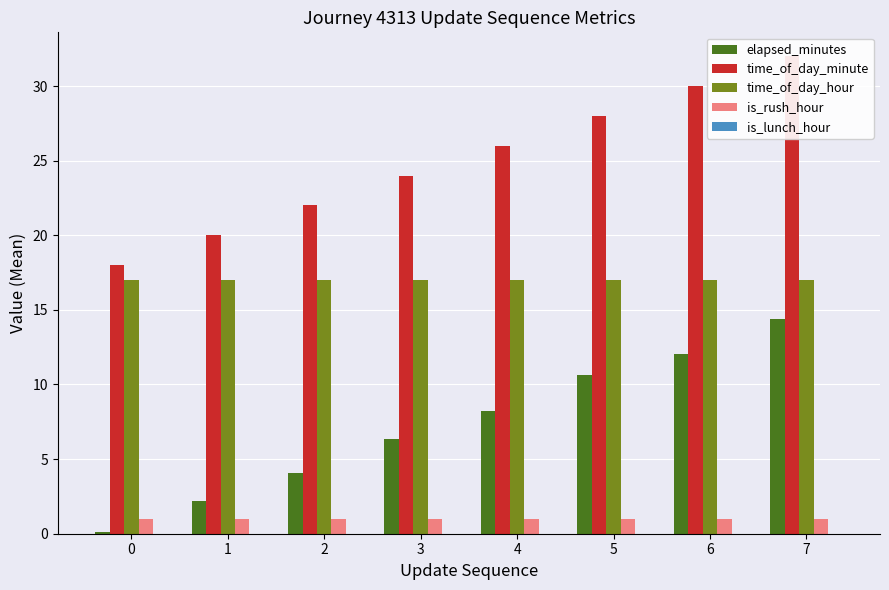

Reading left to right, extract all data points from this chart.

elapsed_minutes: 0.1	2.2	4.0	6.3	8.2	10.6	12.1	14.4
time_of_day_minute: 18.0	20.0	22.0	24.0	26.0	28.0	30.0	32.0
time_of_day_hour: 17.0	17.0	17.0	17.0	17.0	17.0	17.0	17.0
is_rush_hour: 1.0	1.0	1.0	1.0	1.0	1.0	1.0	1.0
is_lunch_hour: 0.0	0.0	0.0	0.0	0.0	0.0	0.0	0.0